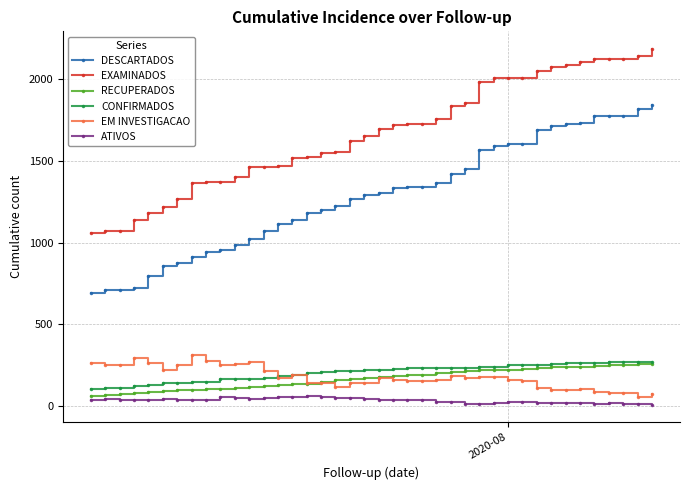

At how many categories does at least one series exceed 1573?

22